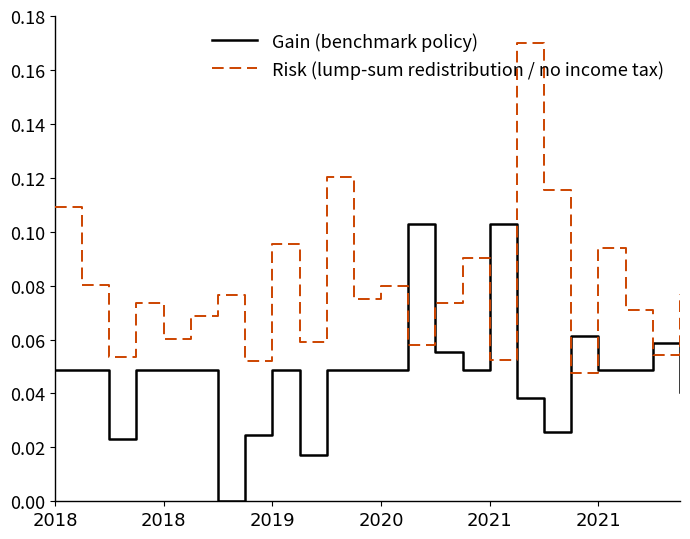

How many intersections are there between Gain (benchmark policy) and Risk (lump-sum redistribution / no income tax)?

8